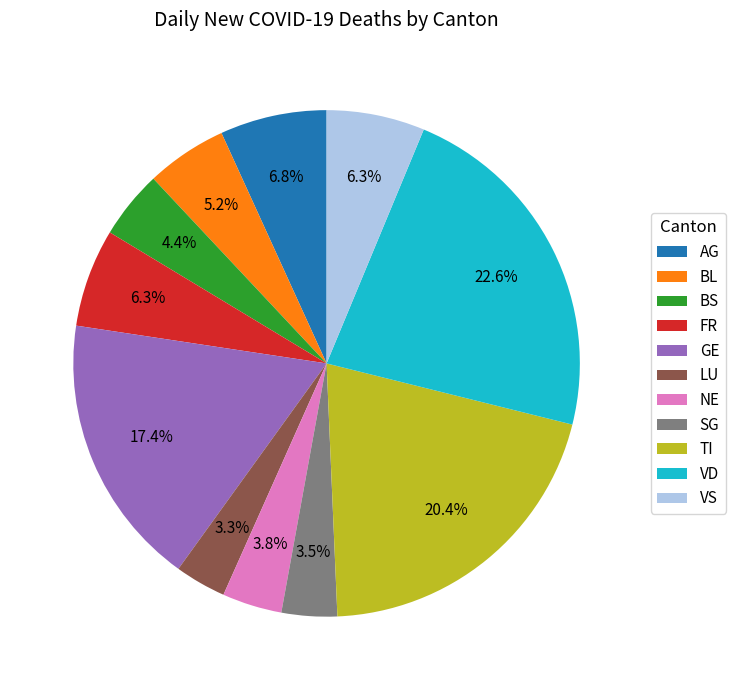

Is the sum of VD and BS greater than half?

No